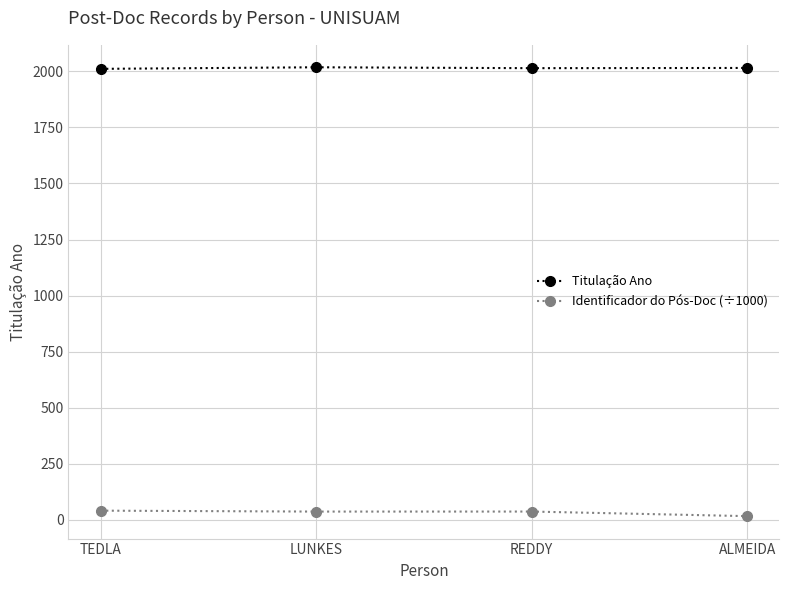

True or false: Identificador do Pós-Doc (÷1000) and Titulação Ano intersect in this chart.

False